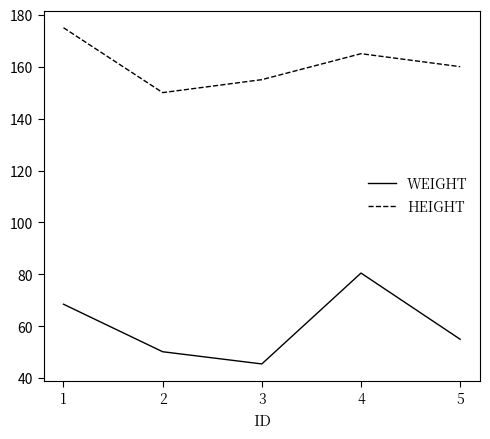

True or false: WEIGHT and HEIGHT intersect in this chart.

False